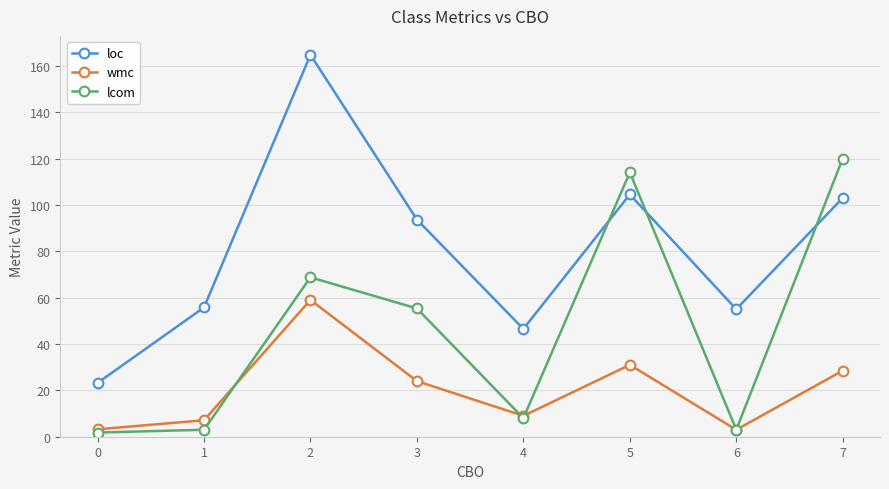

At which category does loc reach its first local peak?

2